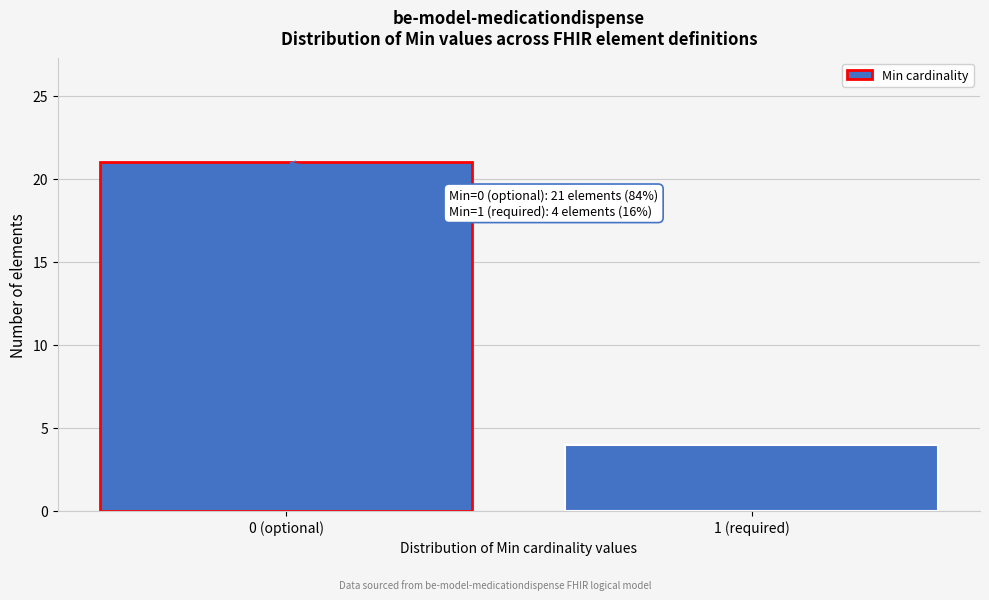

Reading left to right, list all the values displayed in this chart.

21	4